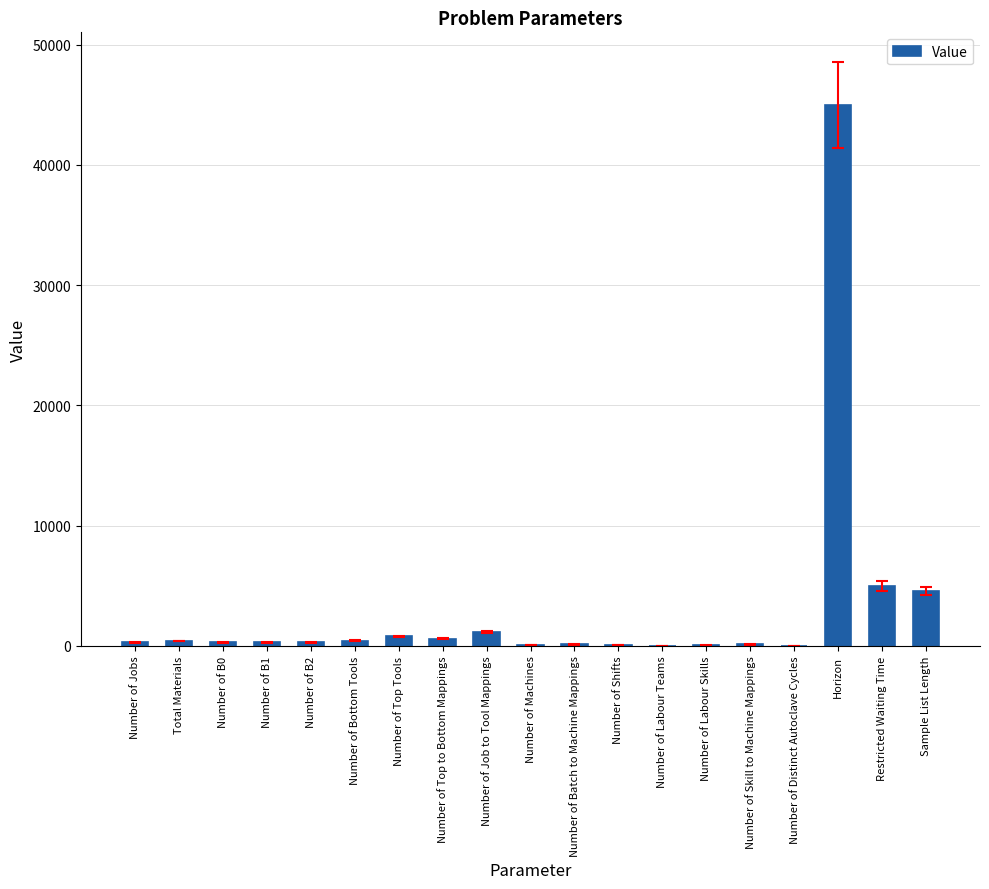

Which label corresponds to the largest value in the chart?

Horizon